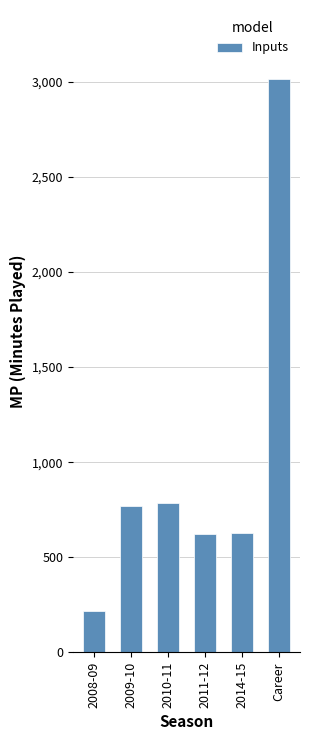

What is the value of the 5th bar from the left?

628